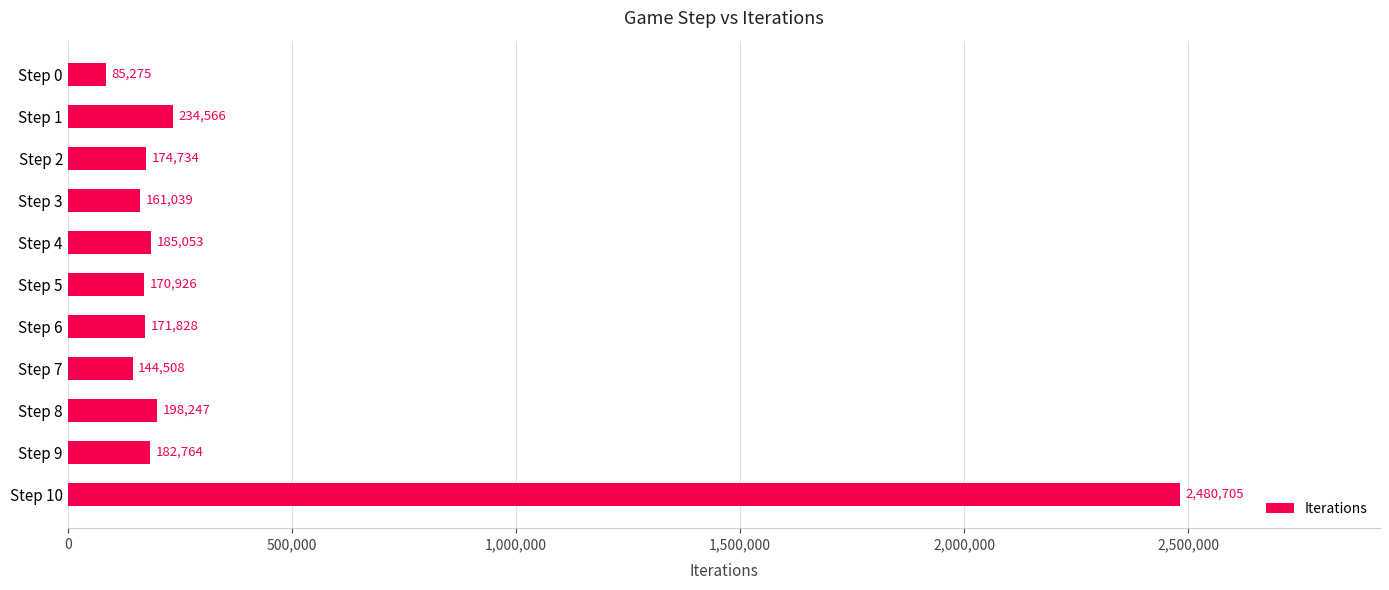

Between Step 9 and Step 10, which is larger?

Step 10